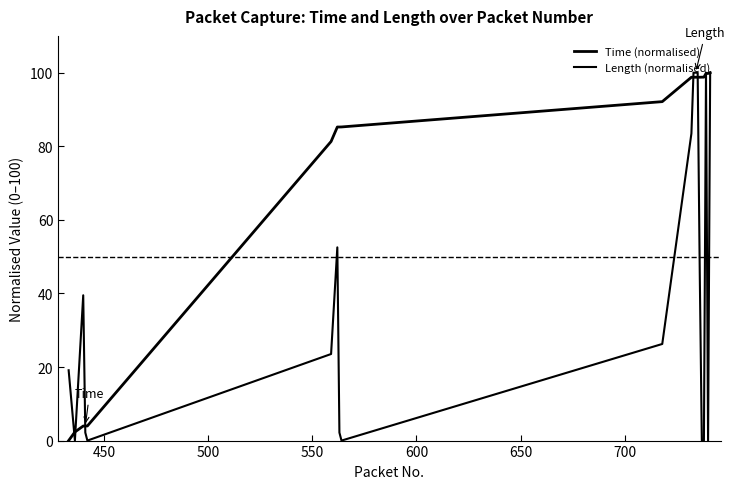

How many lines are shown in the chart?

2